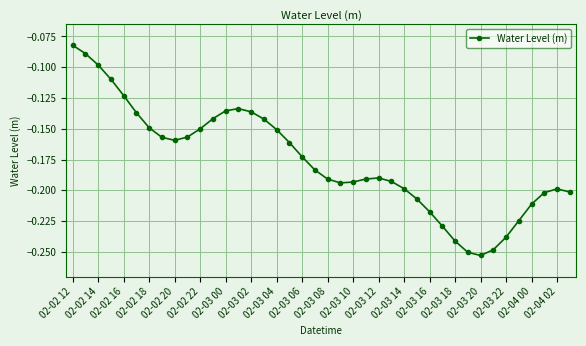

What is the difference between the maximum and minimum values?

0.2